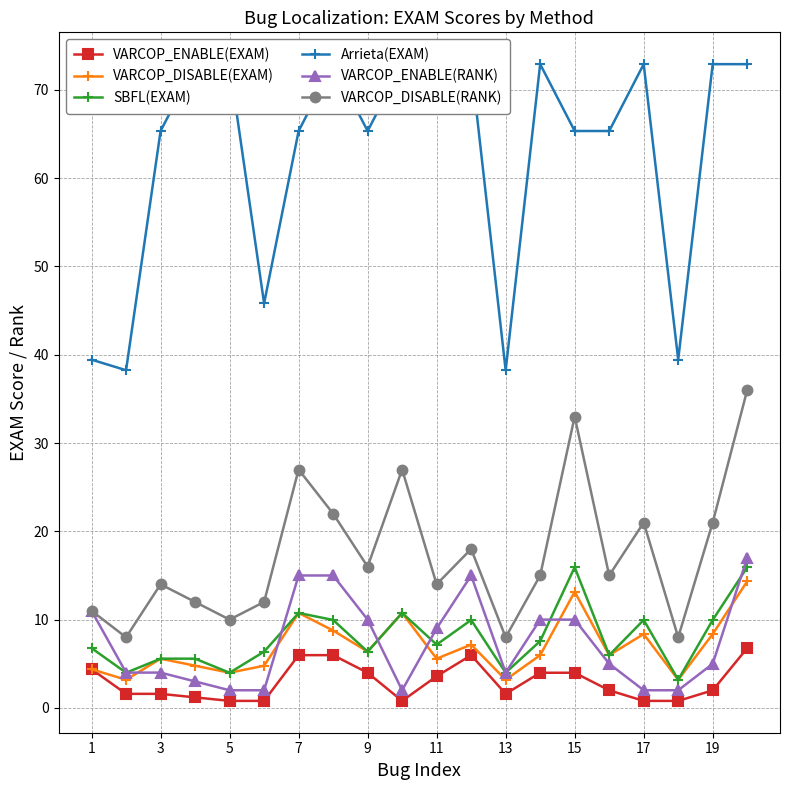

What is the highest value of the VARCOP_DISABLE(EXAM) series?

14.3